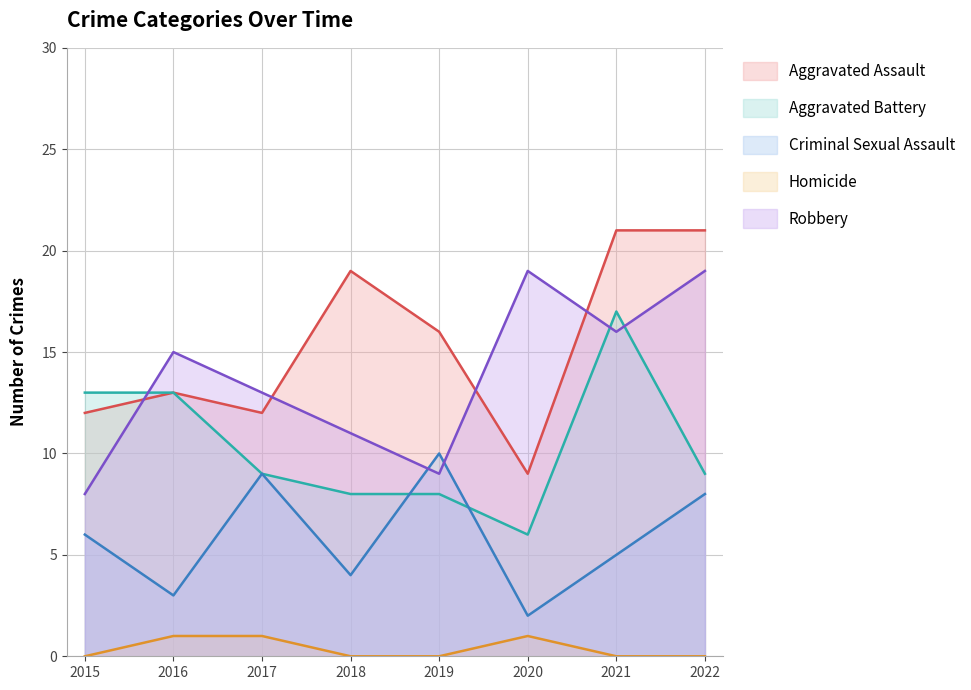

How many Robbery values are between 11 and 19?

6